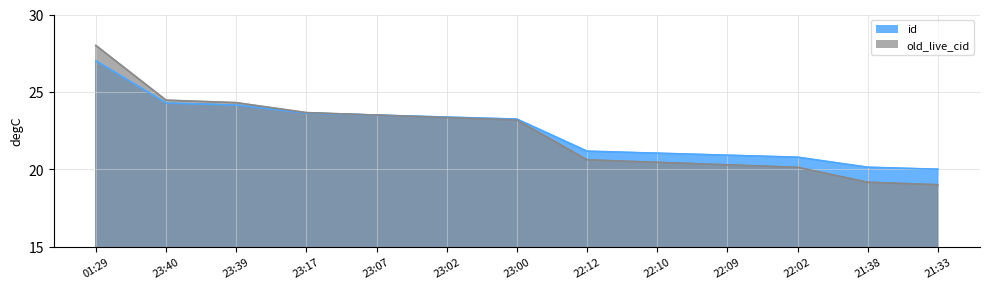

True or false: id has a value of 5.1 at 23:00.

False